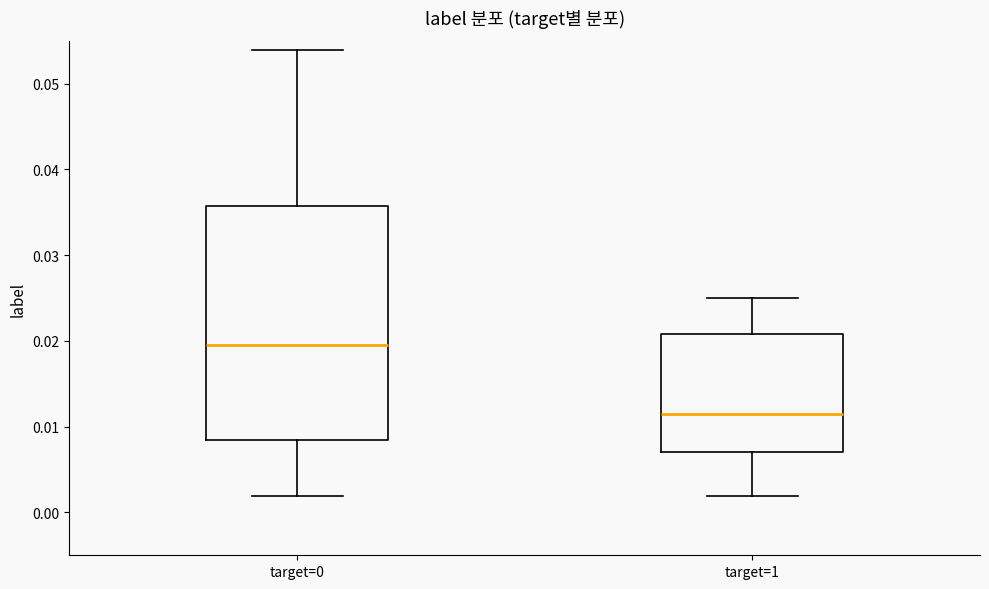

Comparing the boxes themselves (not the whiskers), which one is the tallest?

target=0